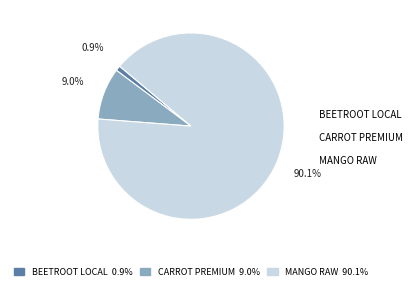

To the nearest percent, what is the difference between the largest and smallest slice percentages?

89%